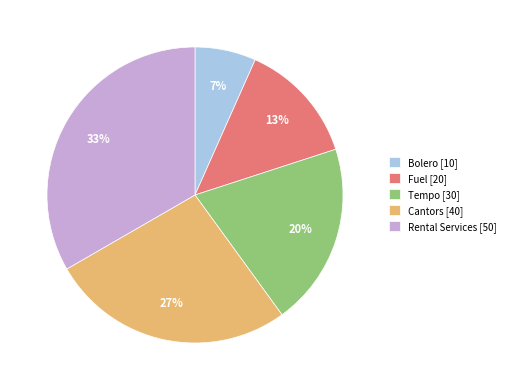

Approximately how many times larger is the value at Tempo compared to Rental Services?

0.6